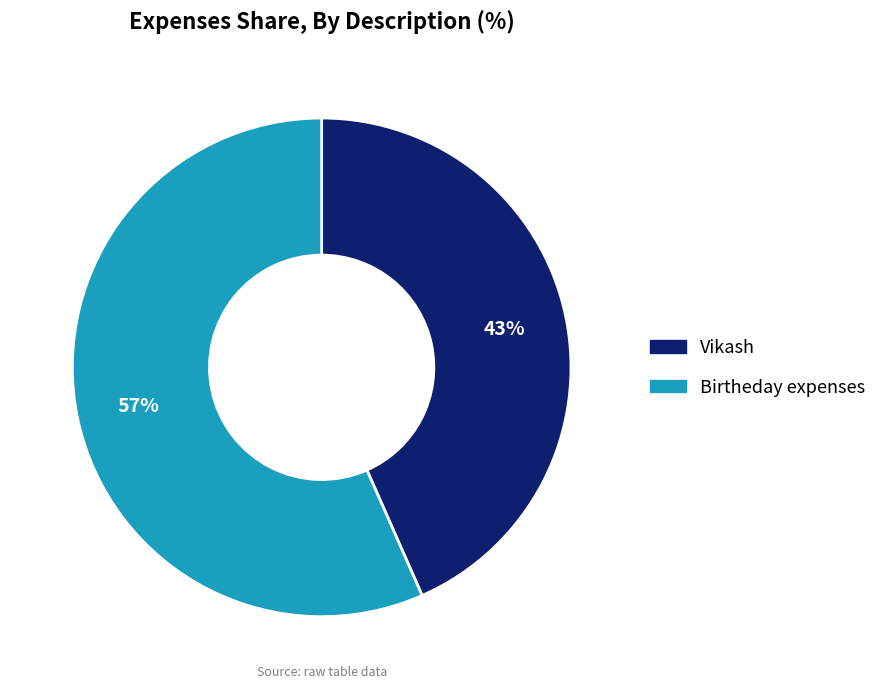

Which slice represents more than half of the pie?

Birtheday expenses